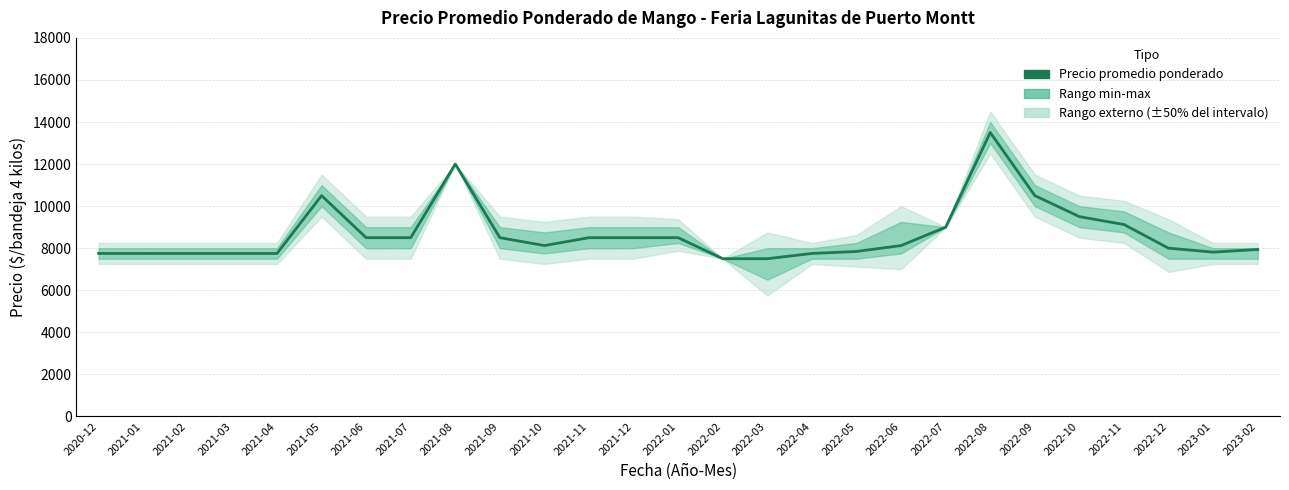

What is the change in value from 2021-12 to 2022-04?

-750